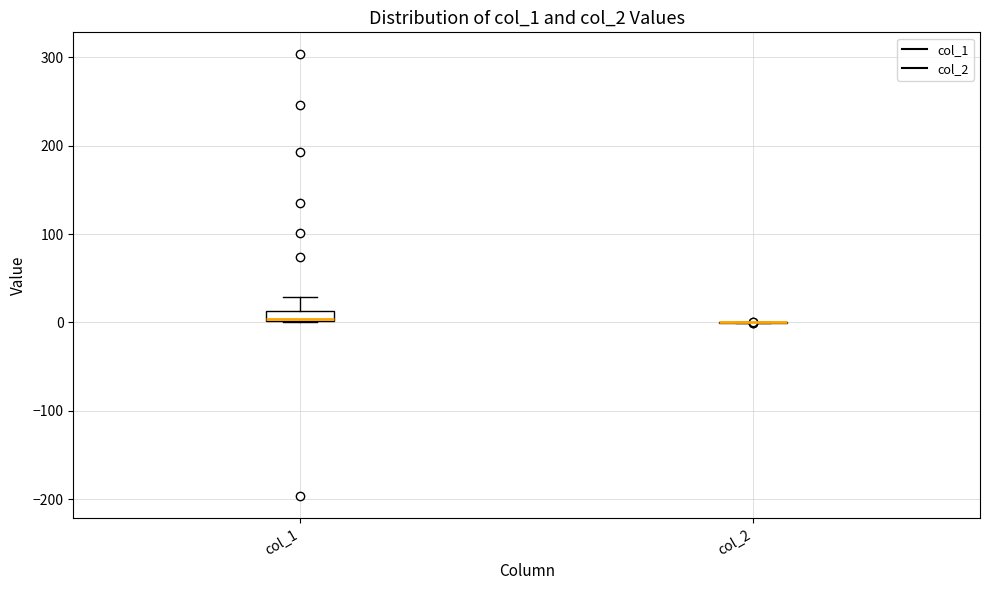

Which box is the tallest, from its lower edge to its upper edge?

col_1